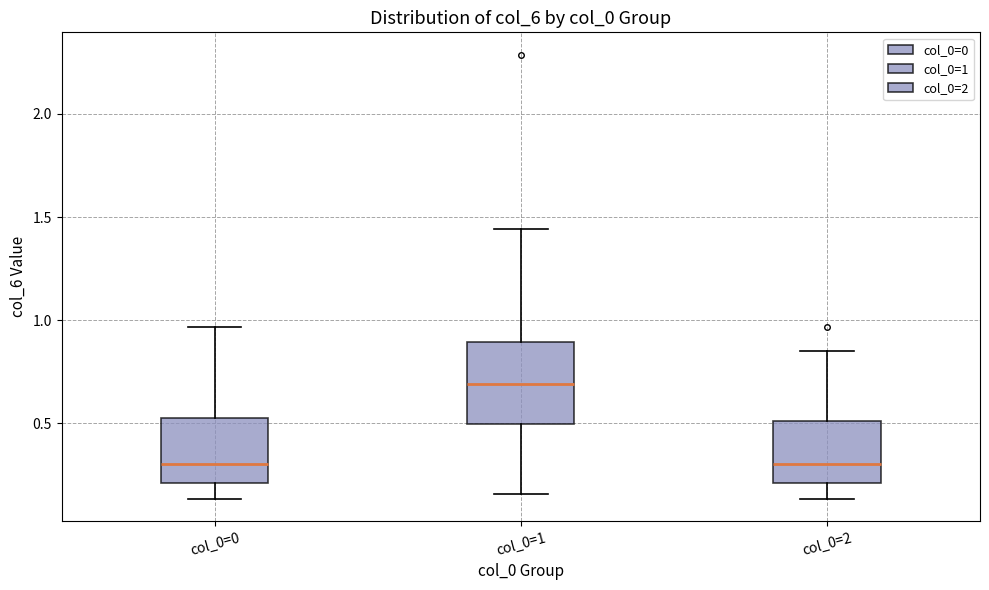

Comparing the boxes themselves (not the whiskers), which one is the tallest?

col_0=1